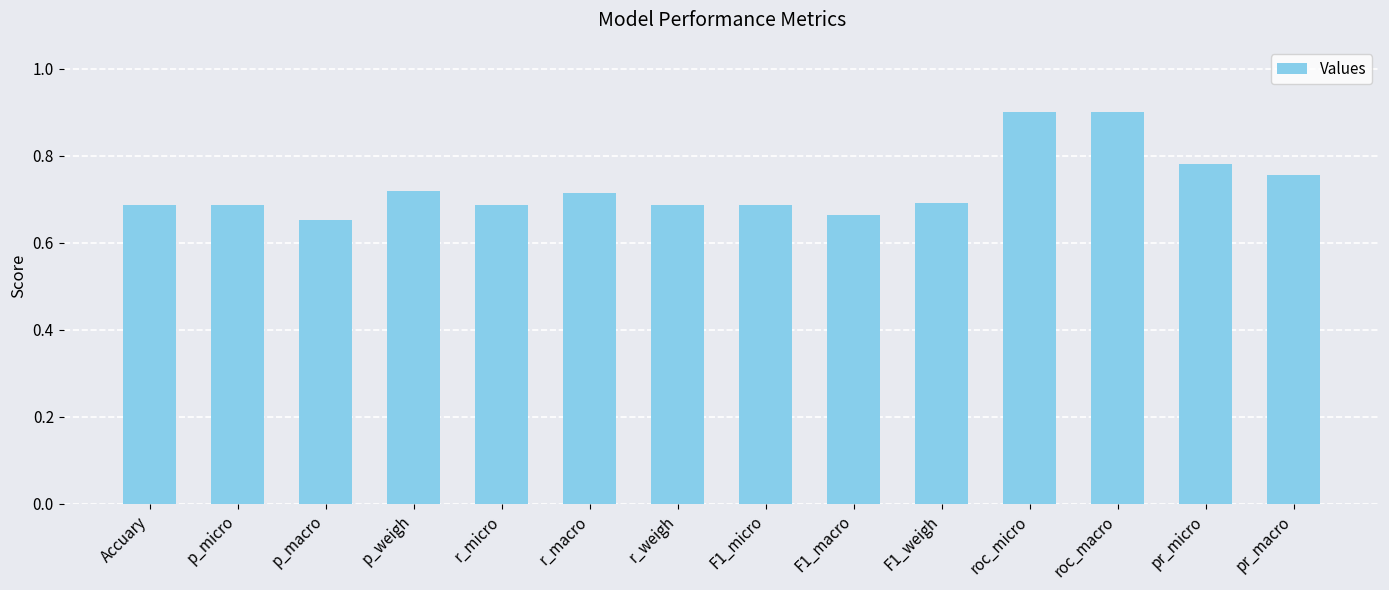

How many data points does each series have?

14